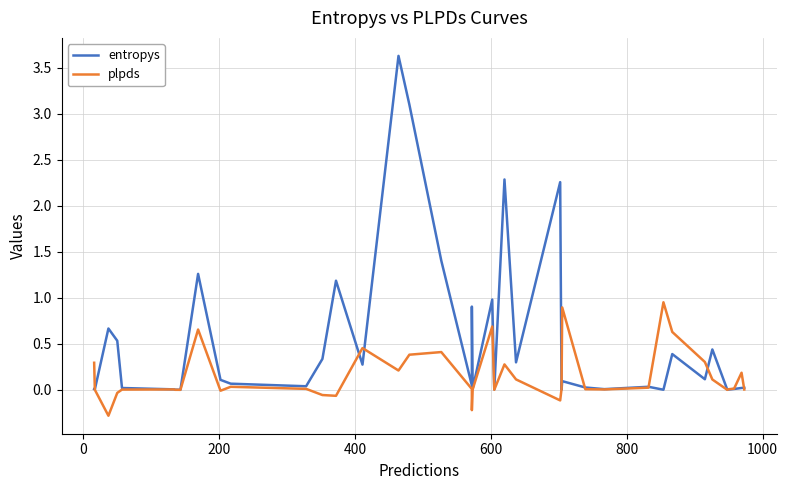

What are all the series names shown in the legend?

entropys, plpds